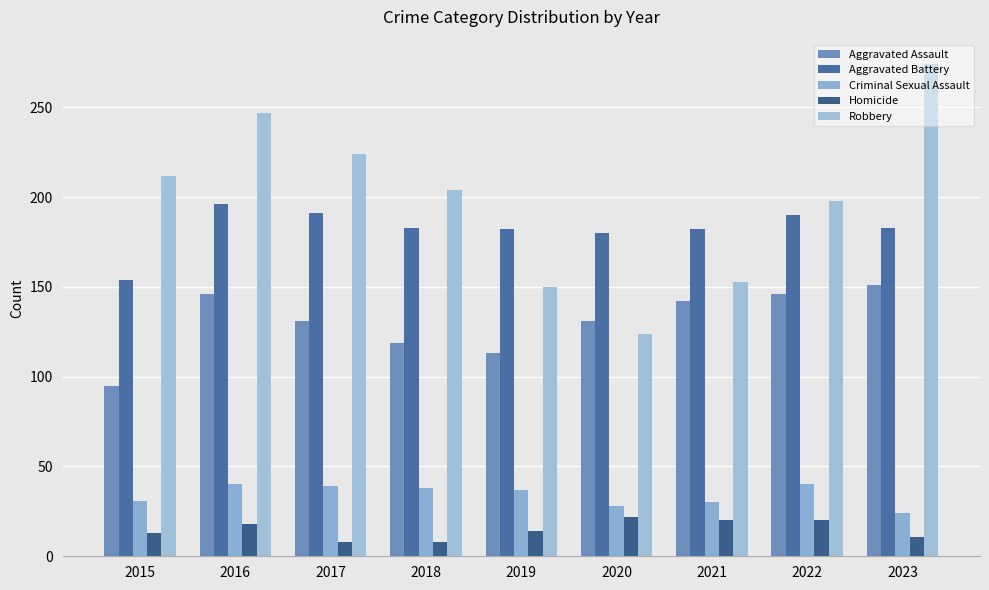

List the series in order of their peak value, lowest first.

Homicide, Criminal Sexual Assault, Aggravated Assault, Aggravated Battery, Robbery